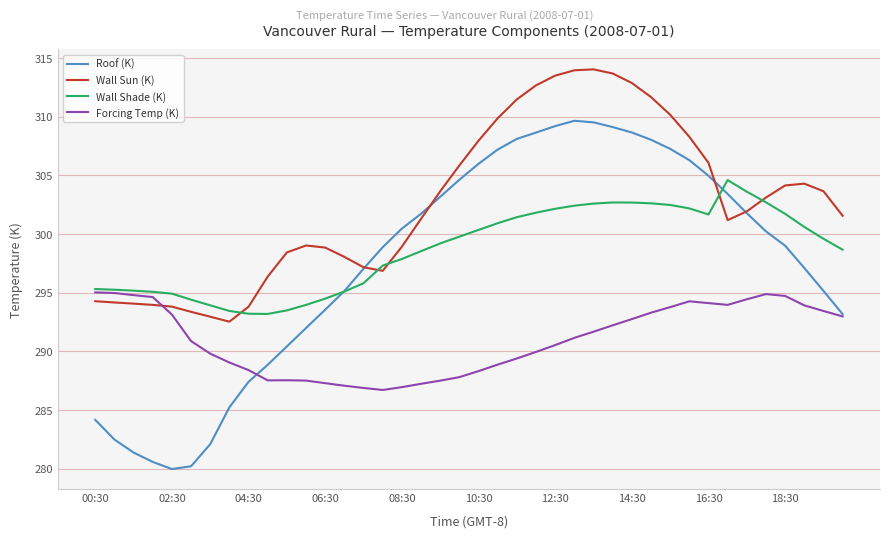

Which series has the largest total across all categories?

Wall Sun (K)